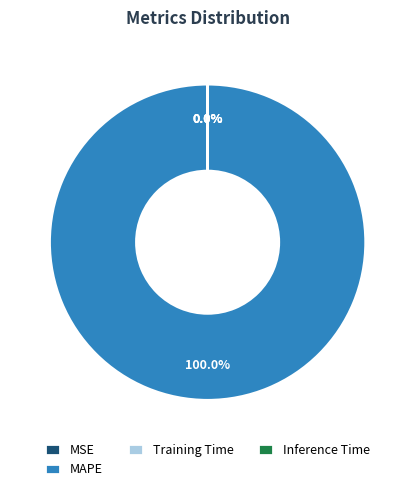

True or false: Inference Time accounts for 0% of the total.

True